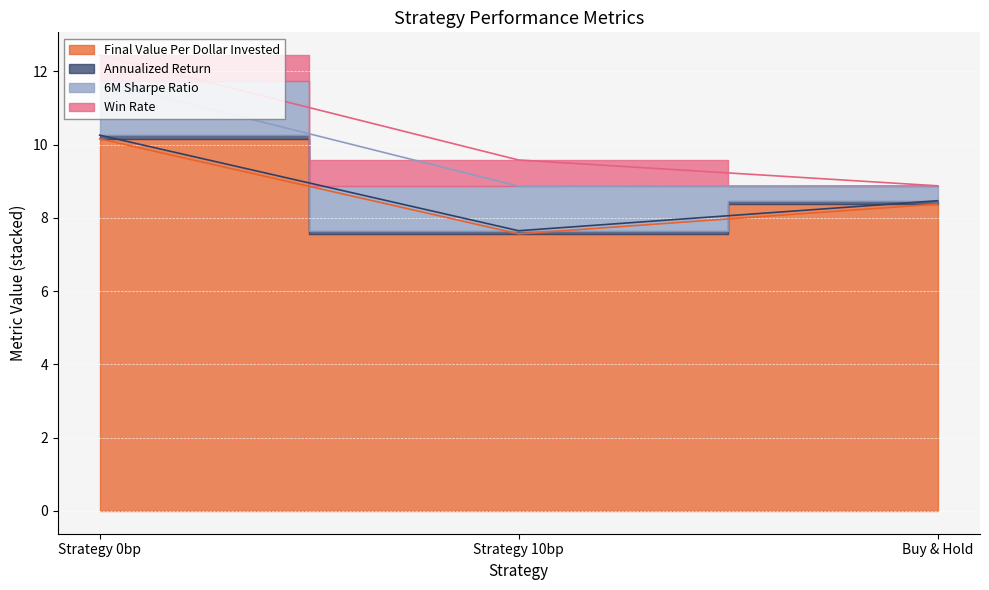

Which category has the lowest value across all series?

Strategy 10bp